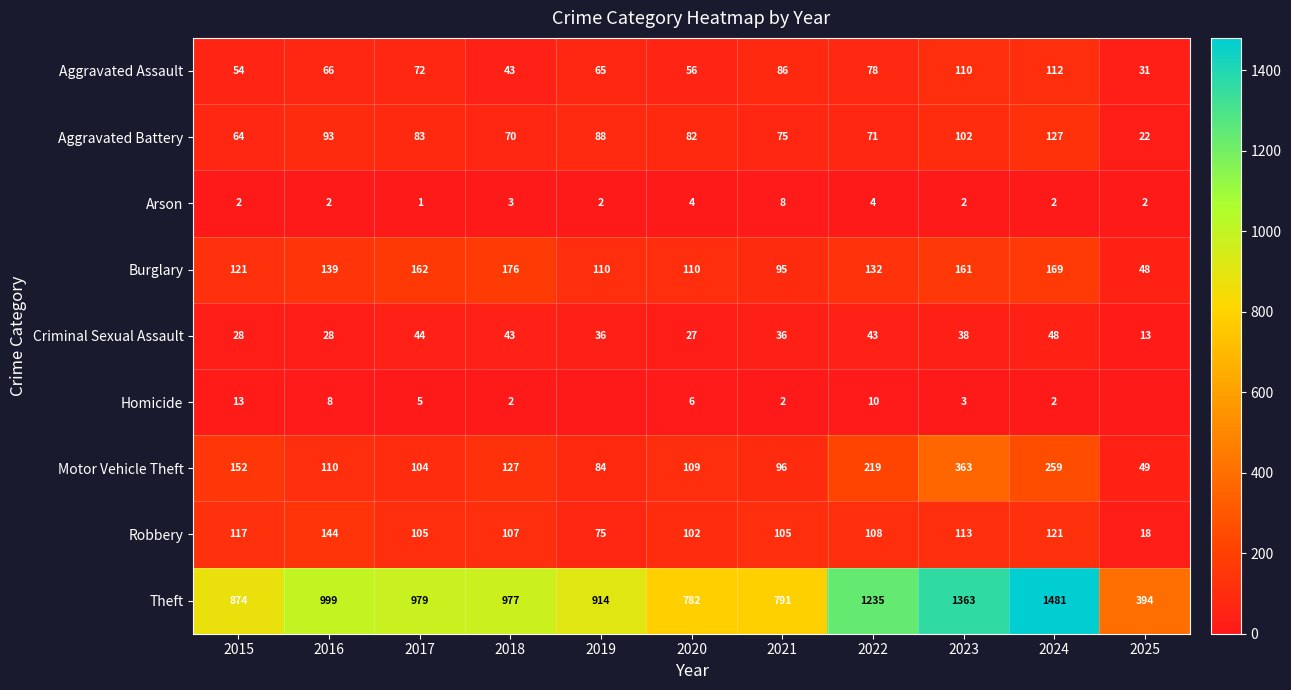

What is the difference between the maximum and minimum values in the Criminal Sexual Assault series?

35